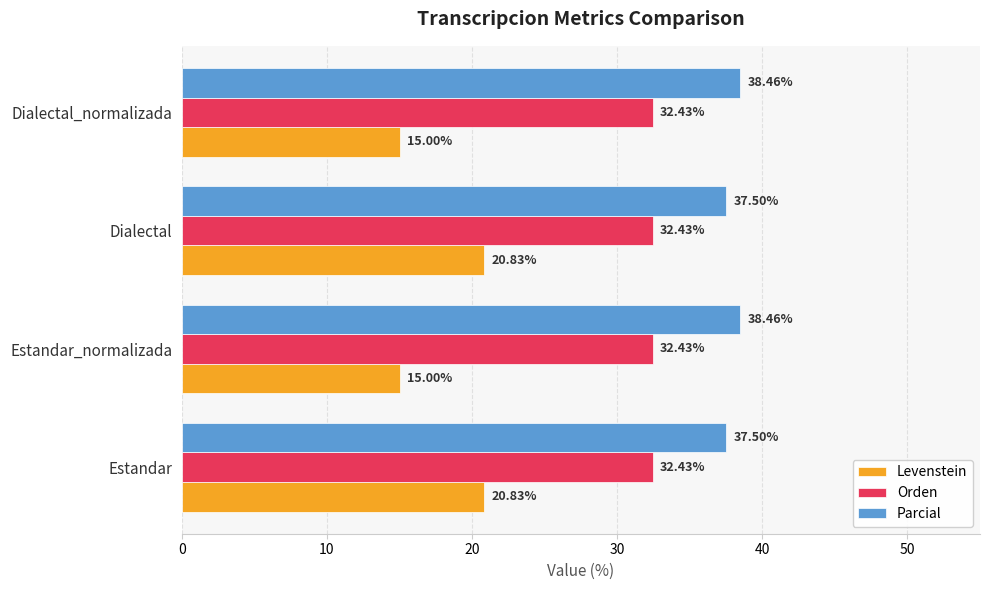

Which series has the largest total across all categories?

Parcial